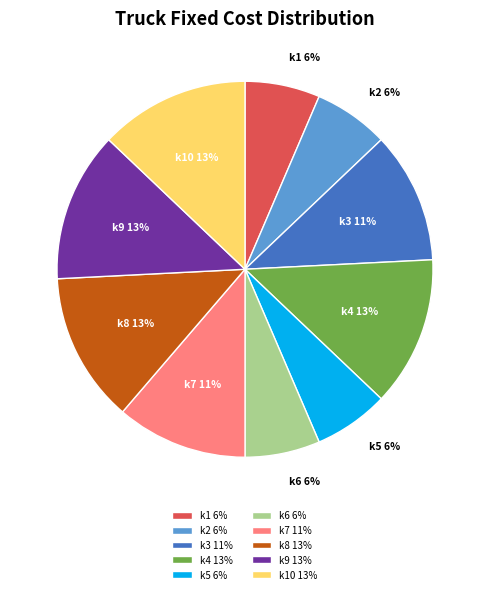

How many segments does this pie chart have?

10